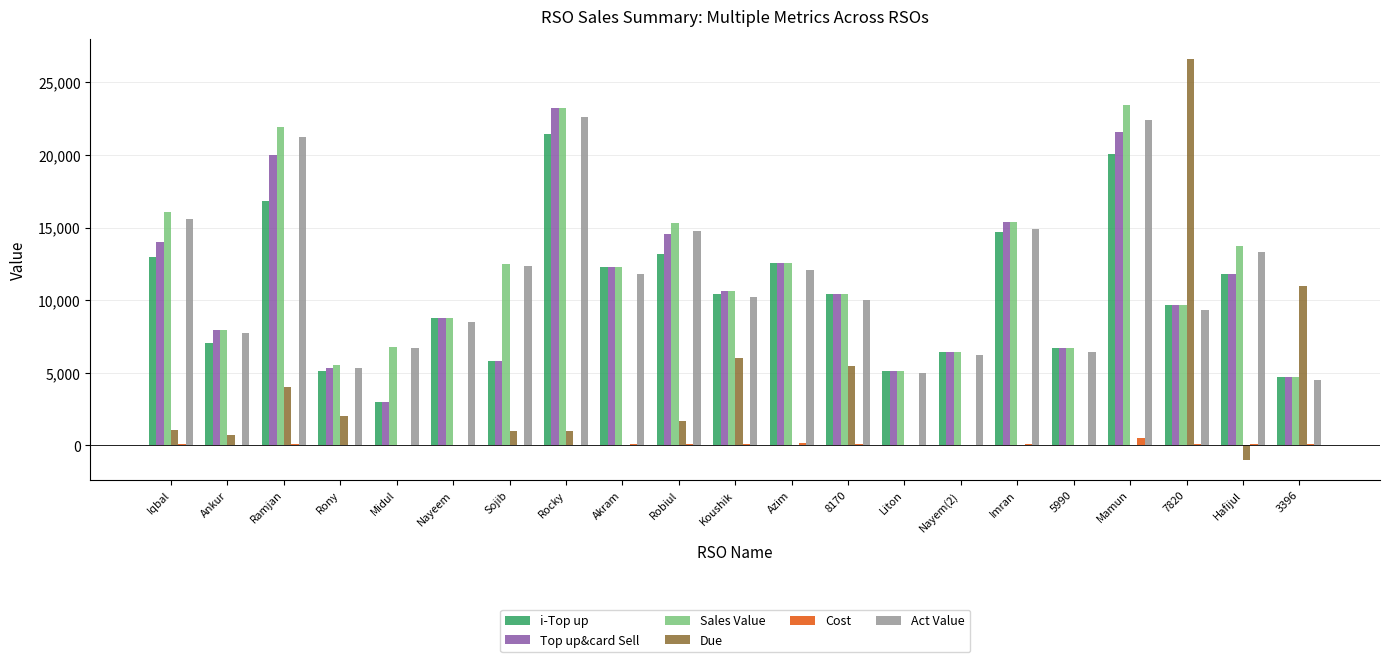

What is the sum of all Due values?

59625.0